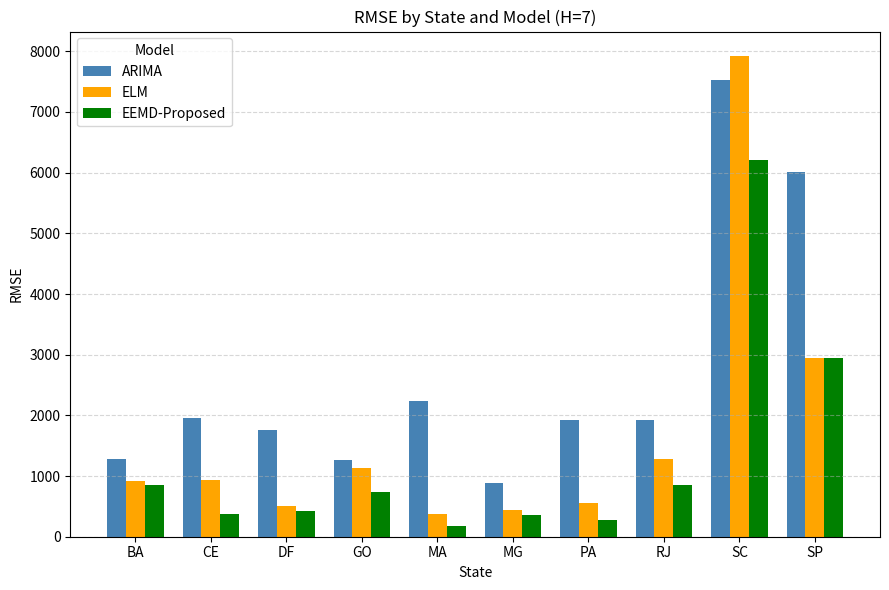

What is the sum of all EEMD-Proposed values?

13191.2